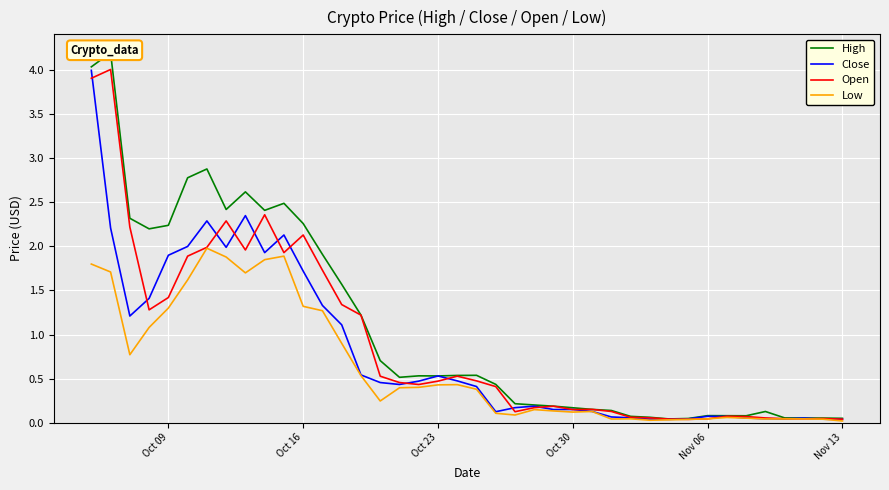

What is the value of the Close point at the 17th from the left?

0.4